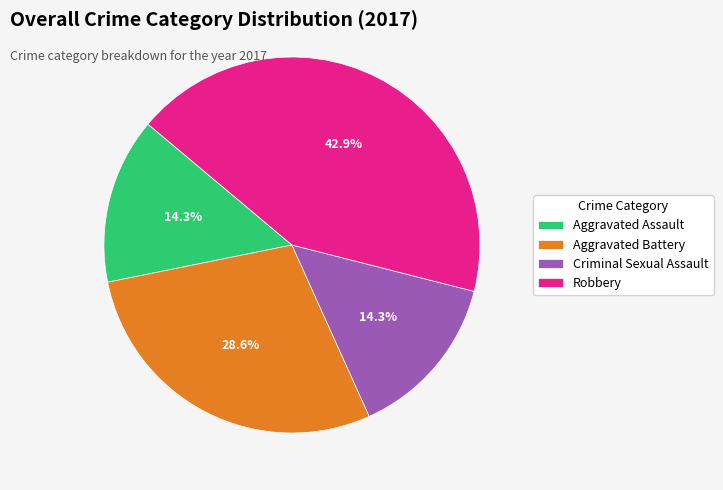

Does Aggravated Assault represent more than half of the total?

No